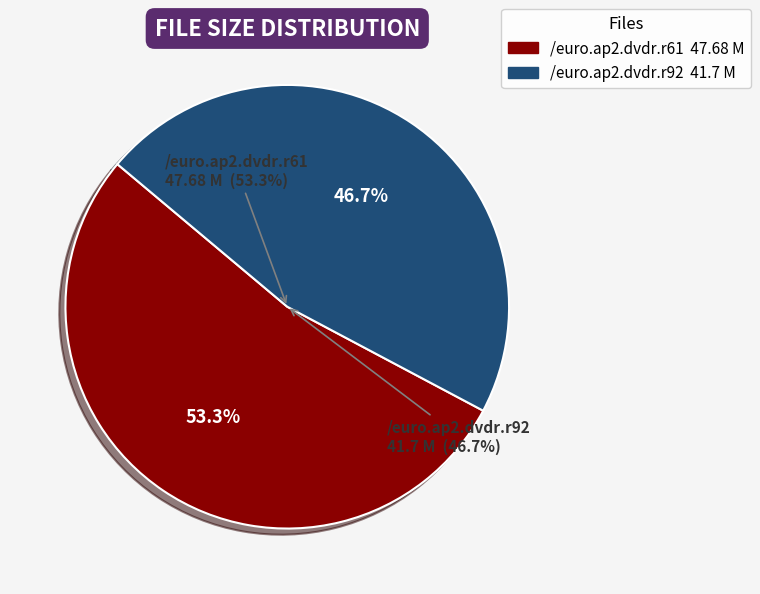

True or false: /euro.ap2.dvdr.r92 accounts for 47% of the total.

True